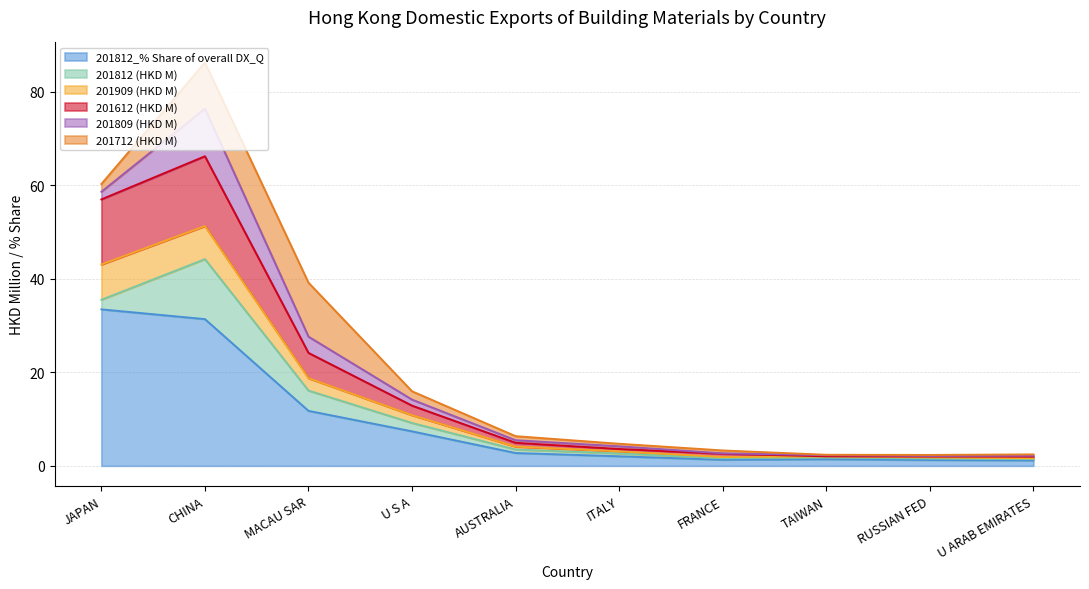

How many data points does each series have?

10